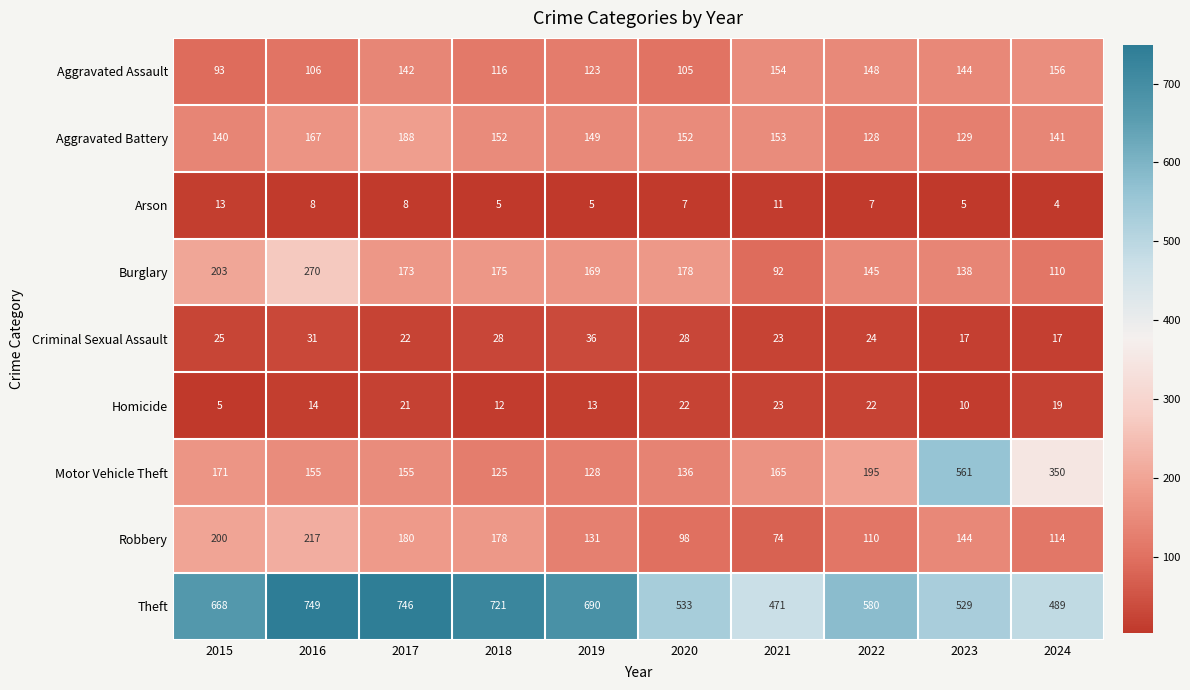

Rank the series by their maximum value, from lowest to highest.

Arson, Homicide, Criminal Sexual Assault, Aggravated Assault, Aggravated Battery, Robbery, Burglary, Motor Vehicle Theft, Theft